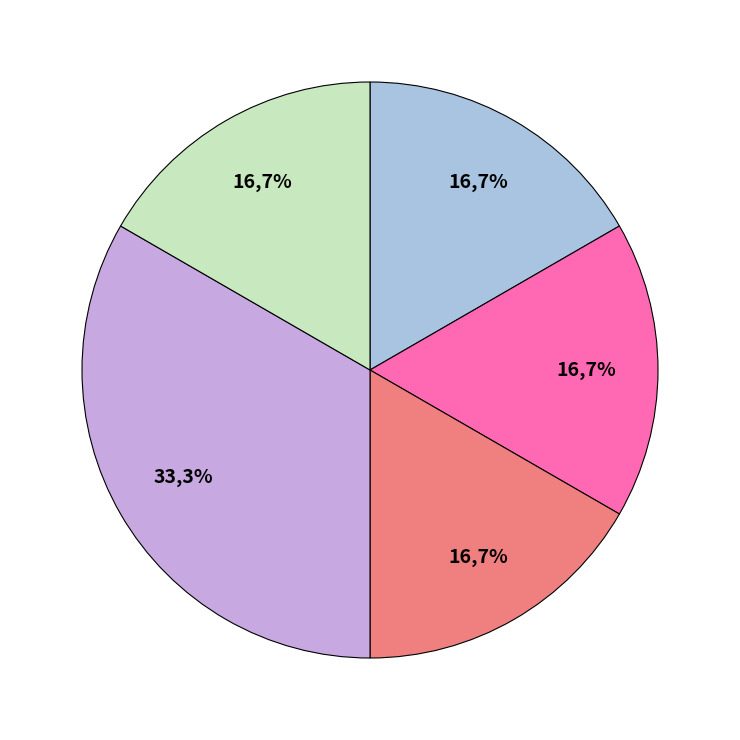

Count the number of slices in the pie.

5